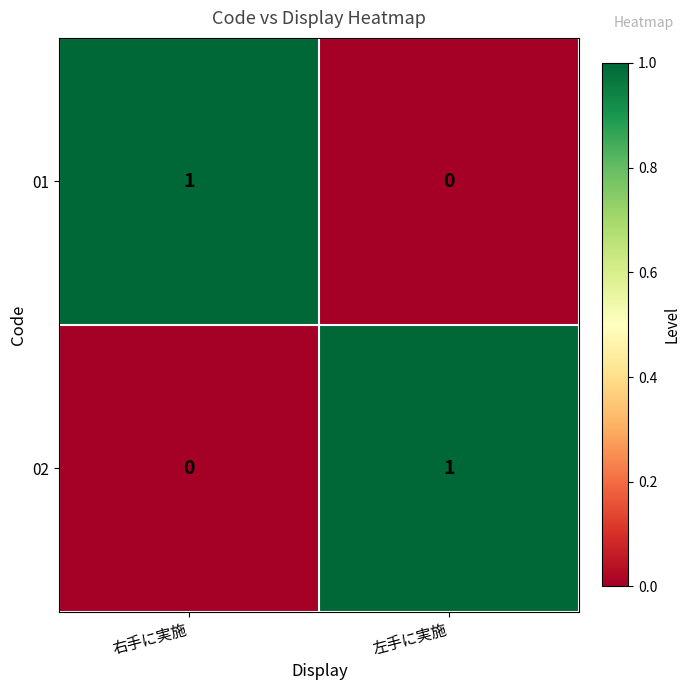

At which label is 01 closest to 0?

左手に実施